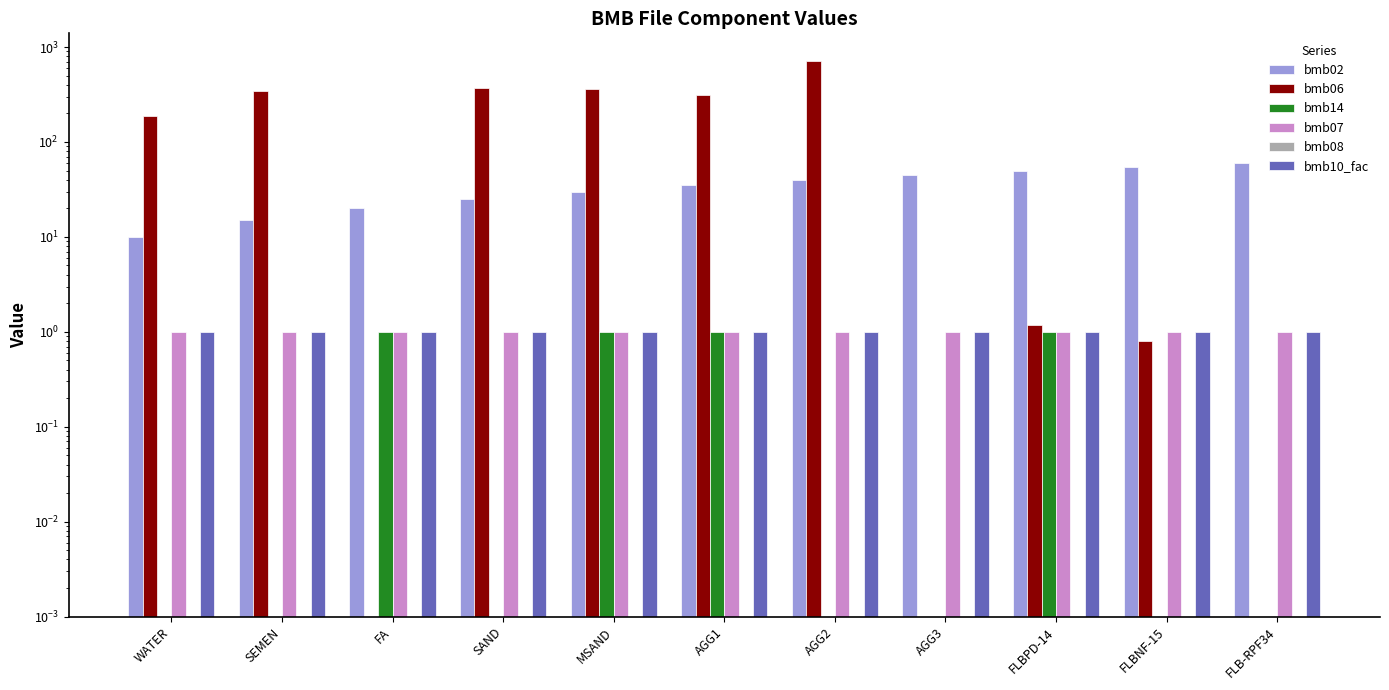

What is the label of the 10th bar from the right?

SEMEN